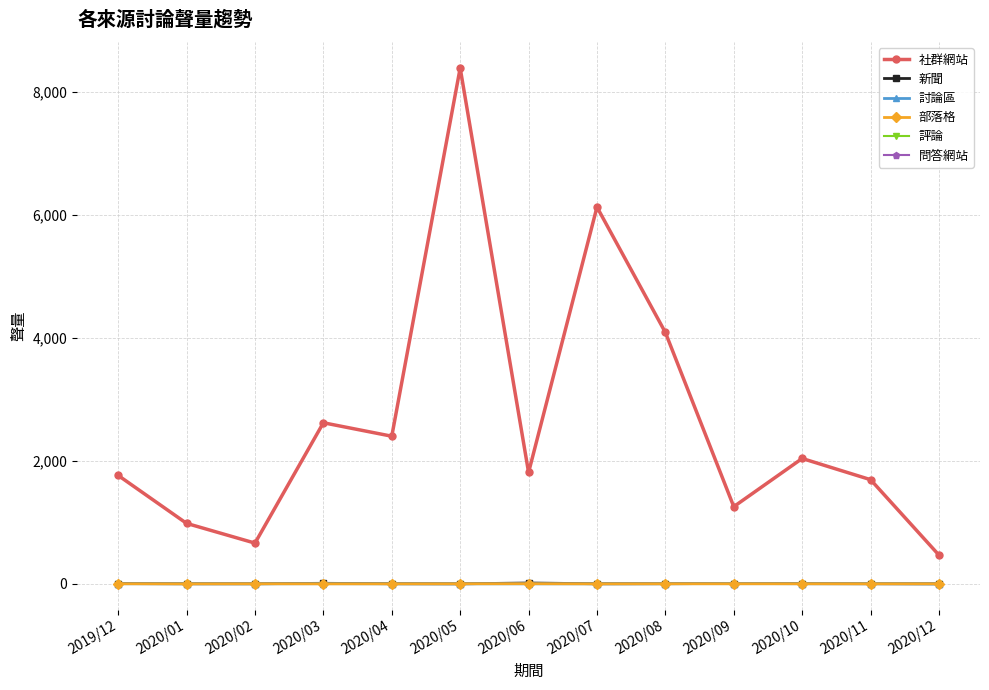

What is the average value of the 新聞 series?

3